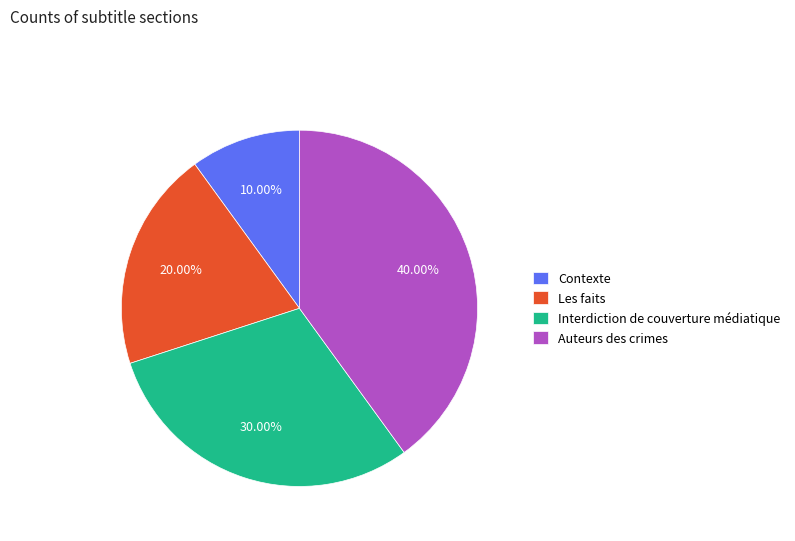

To the nearest percent, what is the combined percentage of Interdiction de couverture médiatique and Auteurs des crimes?

70%